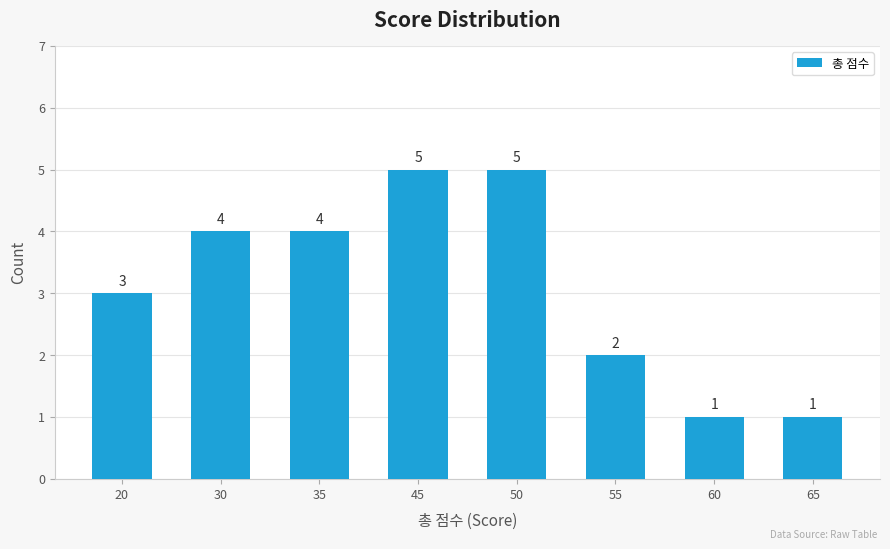

What is the sum of the values at 45 and 55?

7